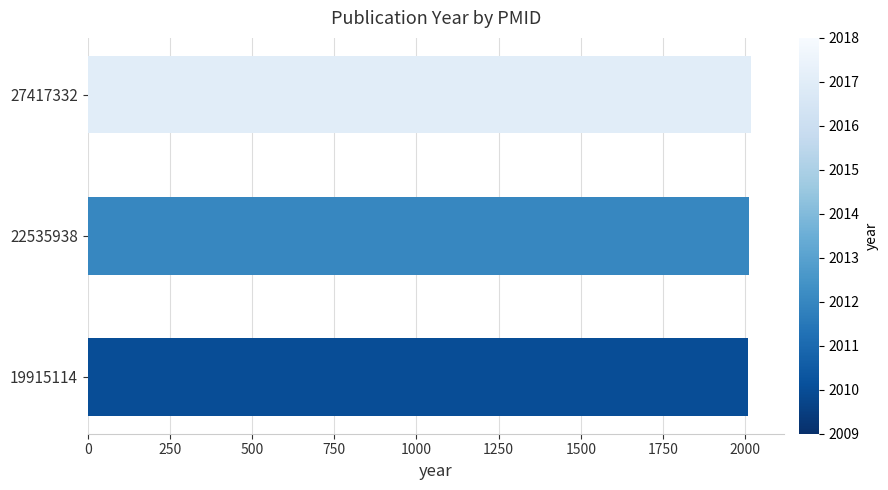

The chart shows a value of 533 at 19915114. True or false?

False